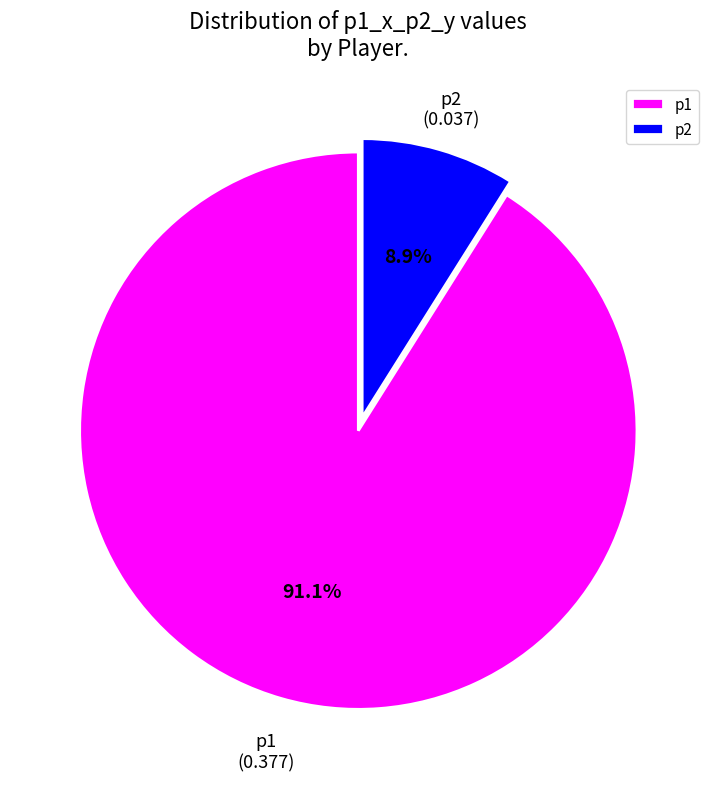

Which has a higher value, p2 or p1?

p1